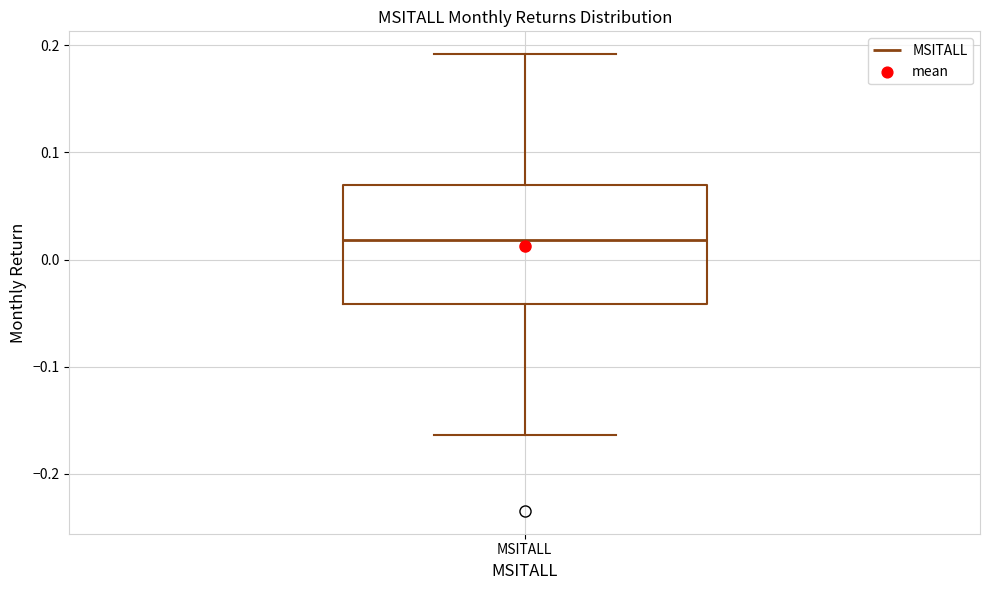

Read this box plot against the y-axis: the position of the median line, the range covered by the box, and the ends of both whiskers. The values are not printed on the chart, so give them approximately, as read against the axis.

median 0.02, box -0.04 to 0.07, whiskers -0.16 to 0.19